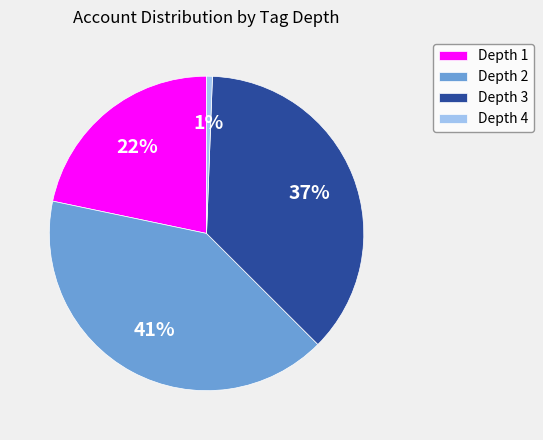

Does Depth 4 account for over 50% of the chart?

No